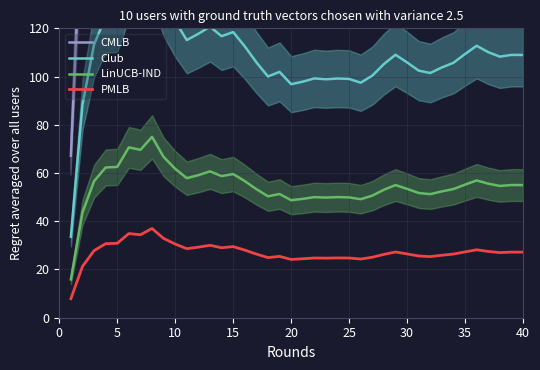

What is the value of the LinUCB-IND point at the 32nd from the left?

51.2